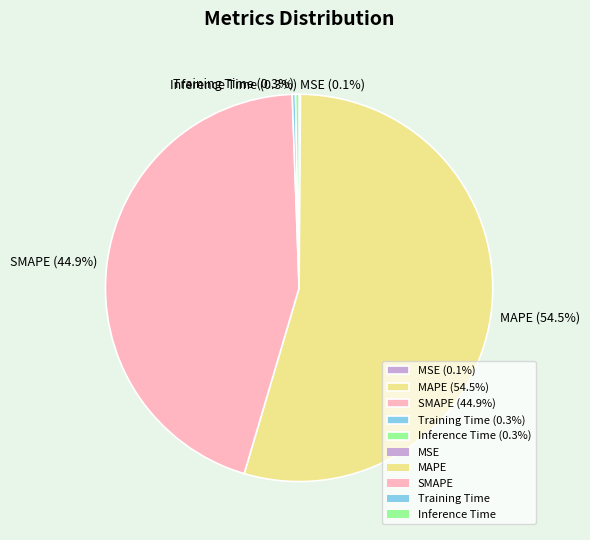

To the nearest percent, what is the average slice percentage?

20%